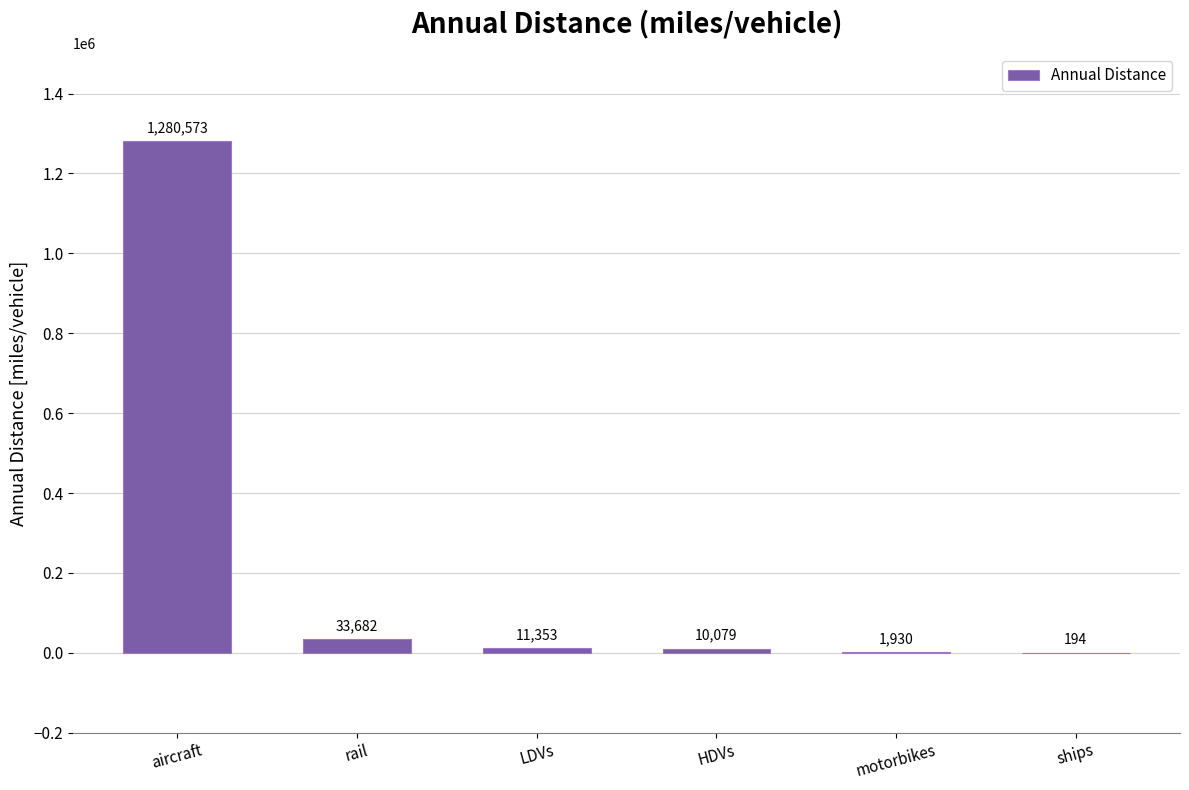

What is the approximate value at HDVs?

10078.8